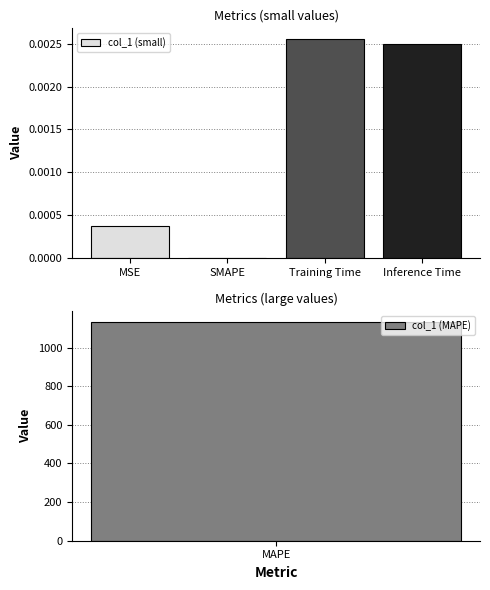

At which label does col_1 (small) reach its peak?

Training Time